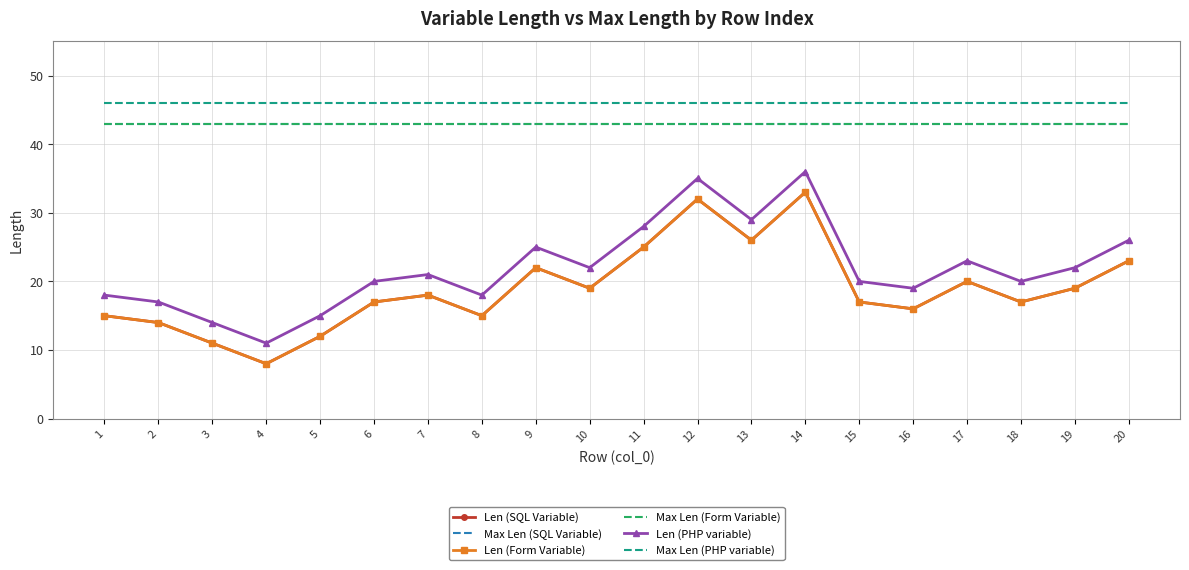

Is the value of Max Len (PHP variable) at 4 greater than the value of Max Len (SQL Variable) at 16?

Yes